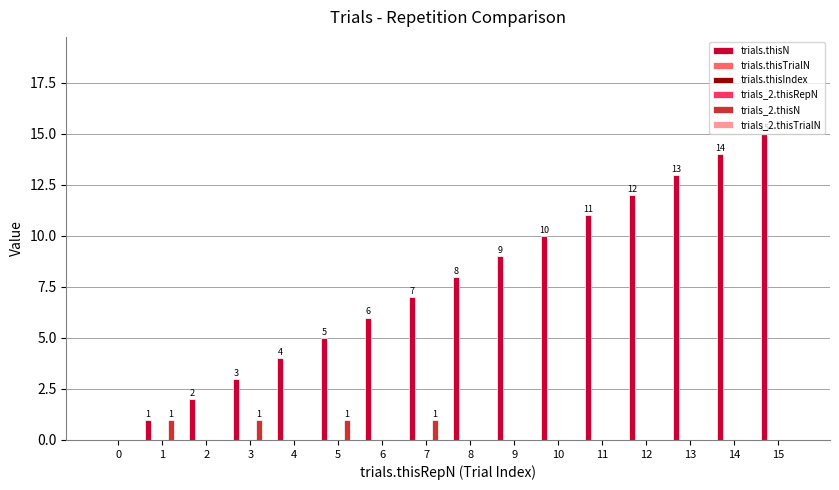

At how many categories does at least one series exceed 11?

4